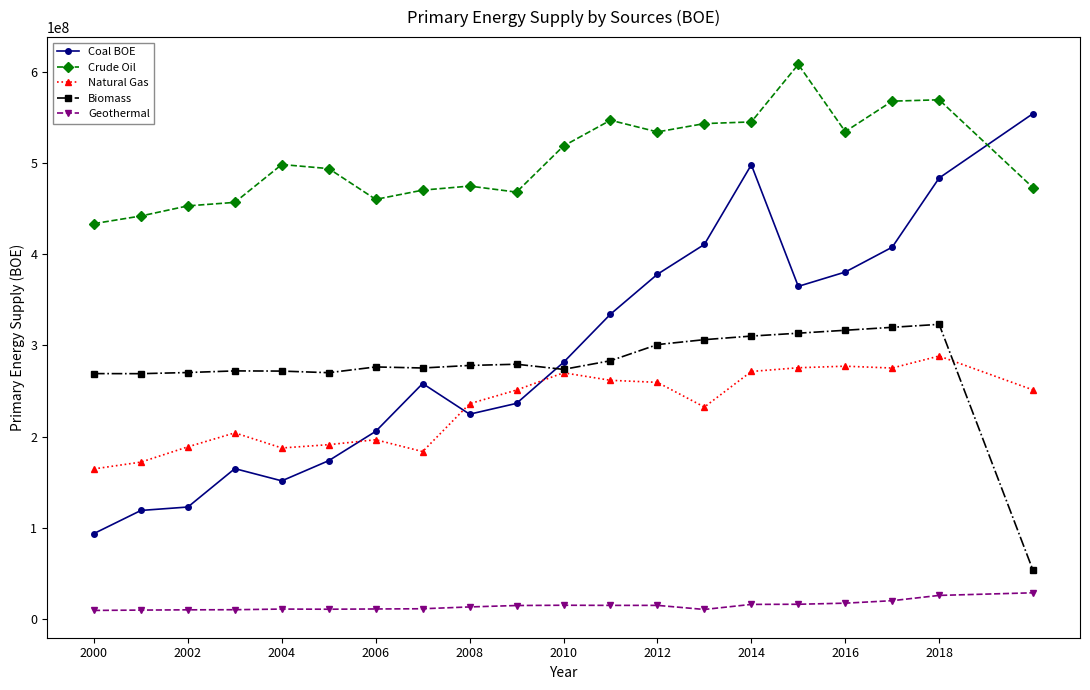

In Biomass, how many points are higher than both neighbors (excluding endpoints)?

4